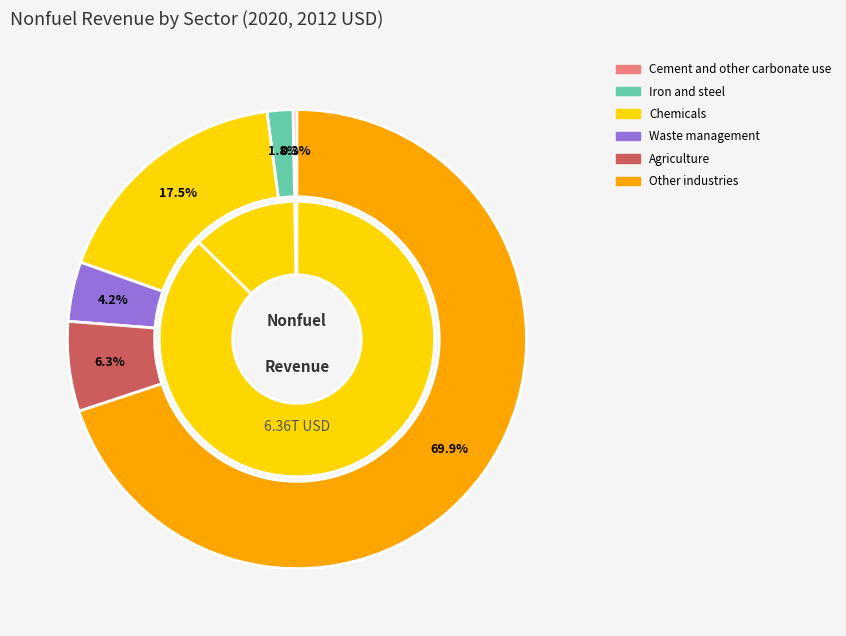

Rank the categories by value from lowest to highest.

Cement and other carbonate use, Iron and steel, Waste management, Agriculture, Chemicals, Other industries